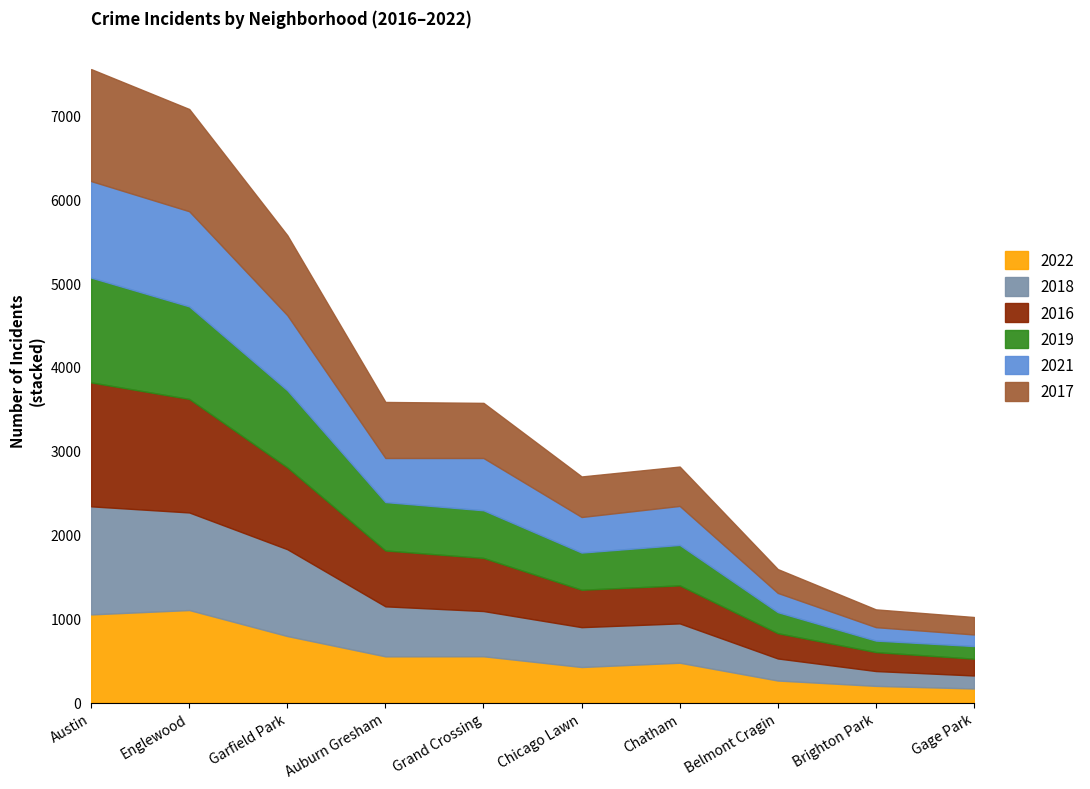

Does the chart have visible grid lines?

No